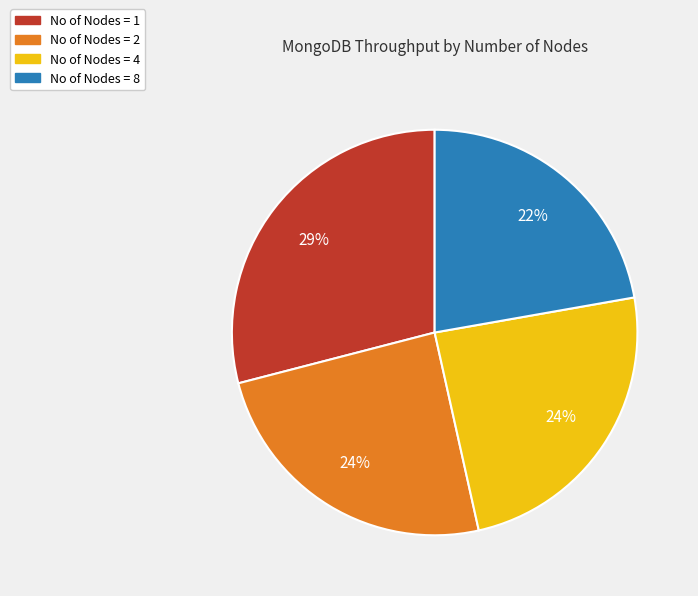

Is it true that No of Nodes = 1 is 29% of the pie?

True